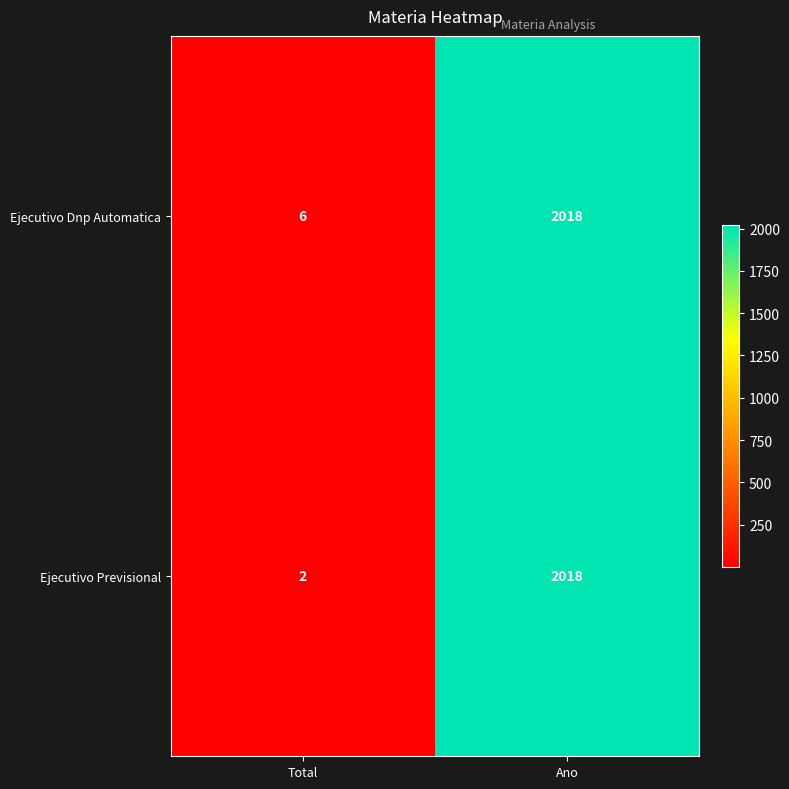

Which label corresponds to the smallest value in the chart?

Total